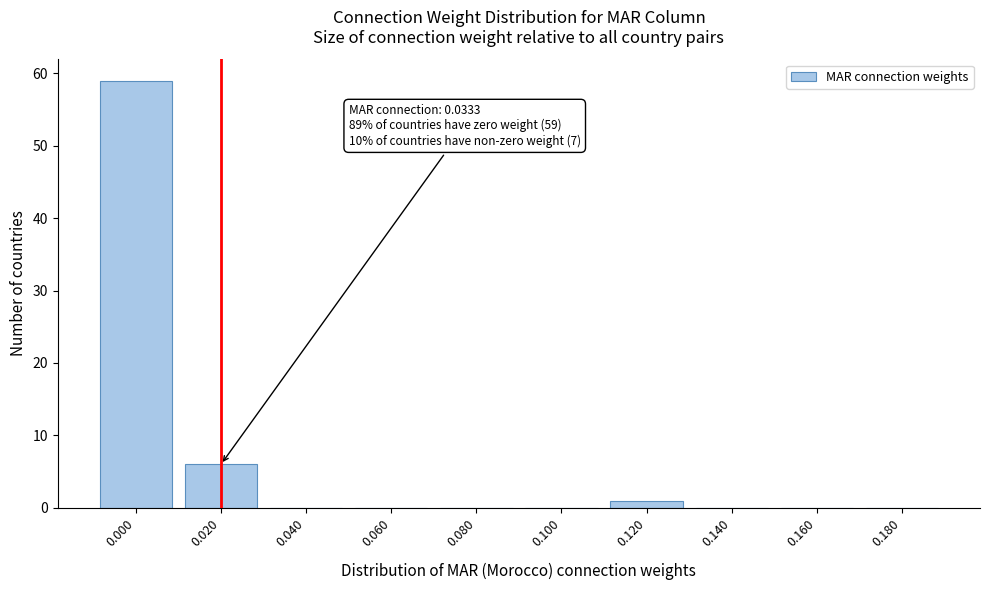

Reading left to right, what are all the values shown in this chart?

0.000=59	0.020=6	0.040=0	0.060=0	0.080=0	0.100=0	0.120=1	0.140=0	0.160=0	0.180=0